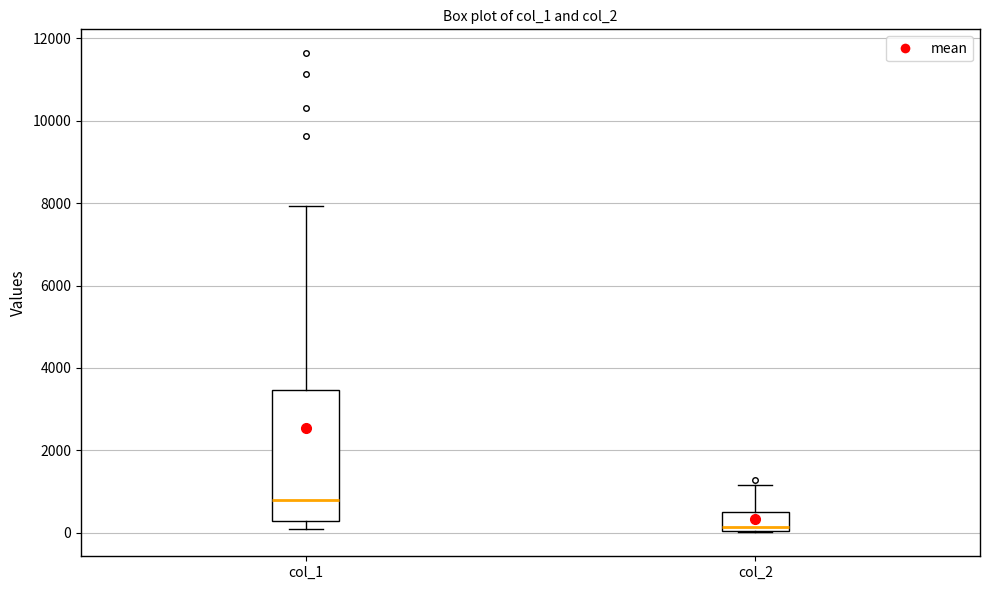

Which box has the lowest median line?

col_2